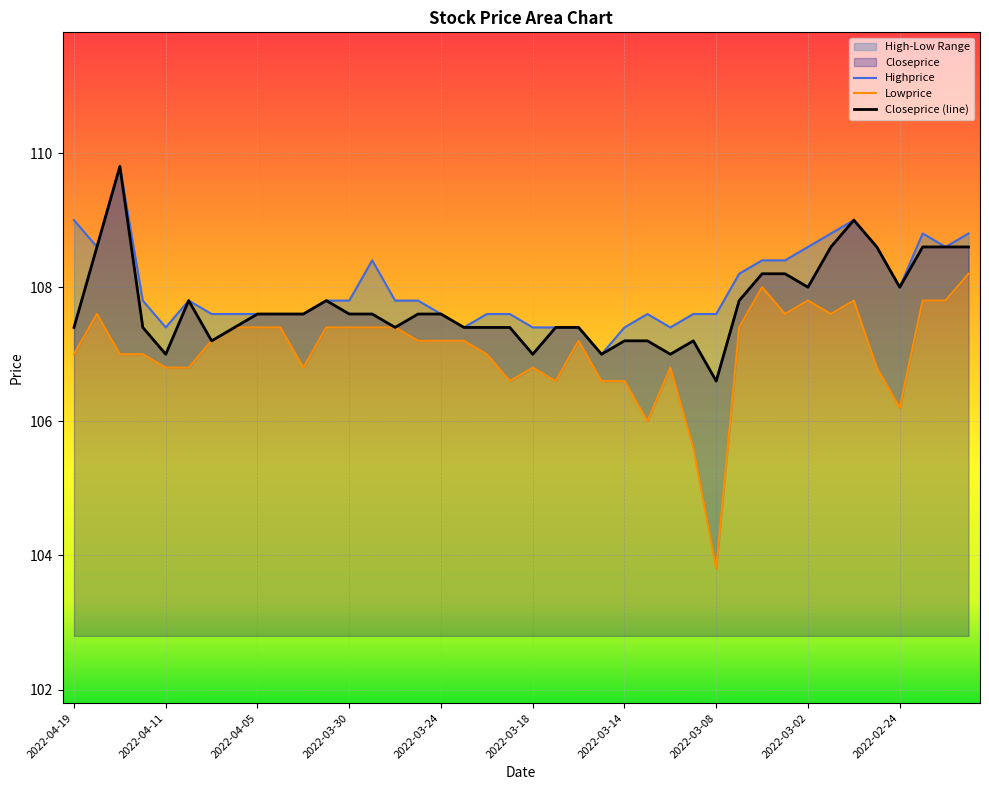

What is the value of the Closeprice (line) point at the 37th from the left?

108.0